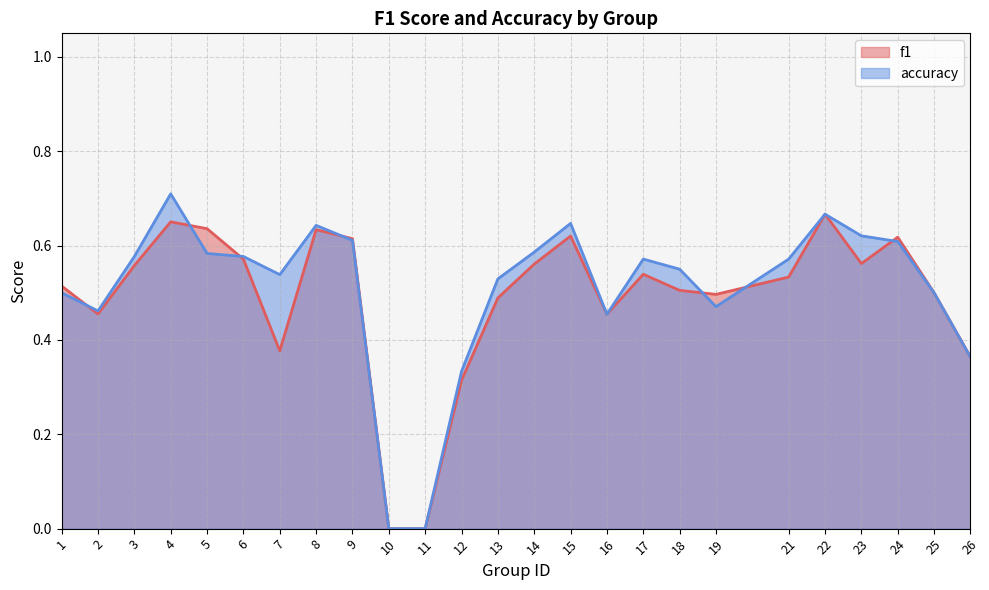

The accuracy series shows 0.5 at 25. True or false?

True